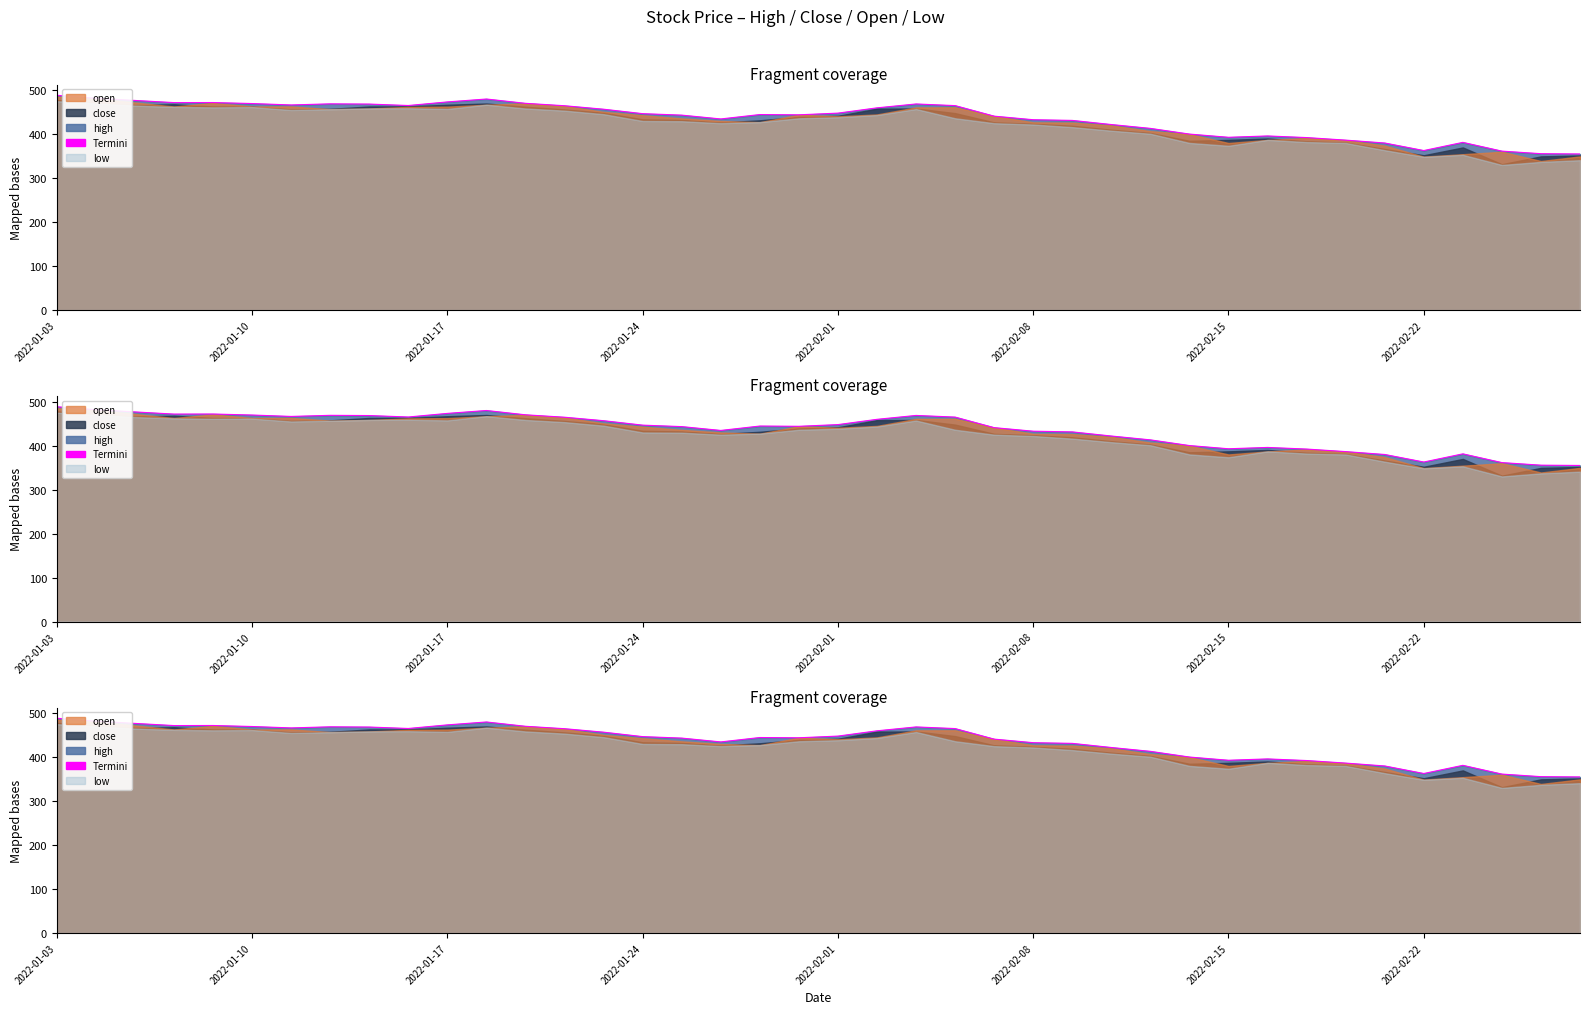

The chart shows a value of 473.4 at 2022-01-17. True or false?

True